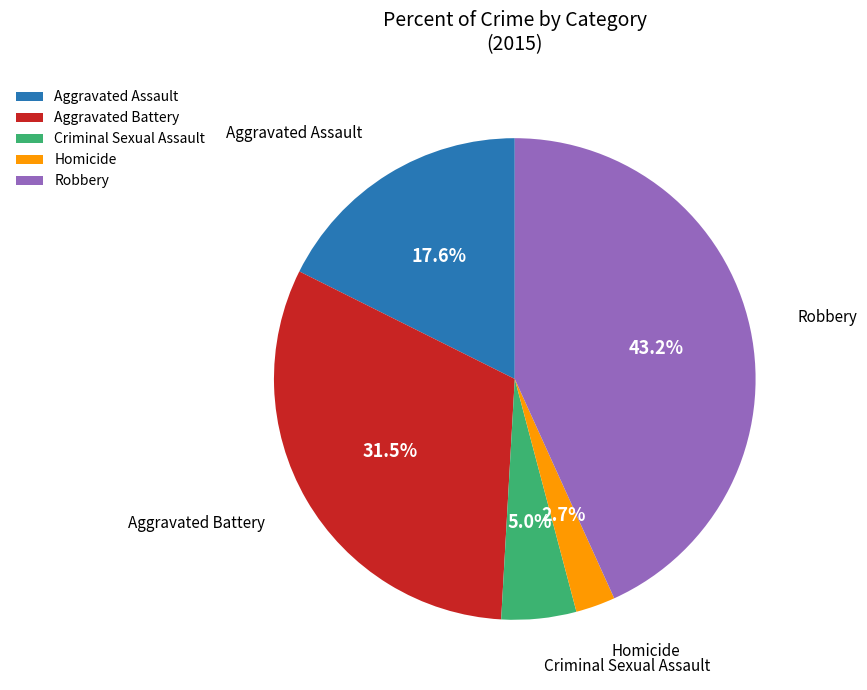

Approximately how many times larger is the value at Robbery compared to Aggravated Battery?

1.4